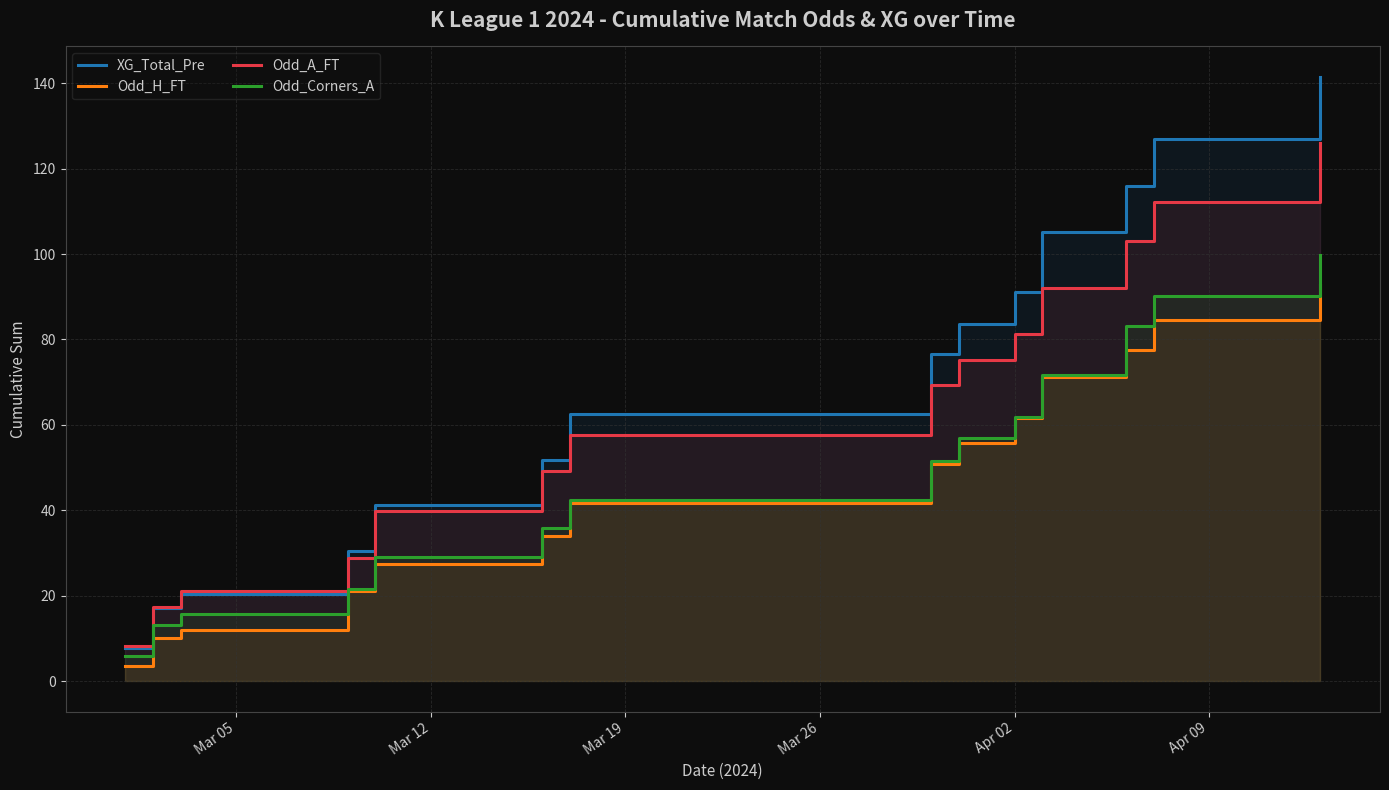

What is the value of the Odd_H_FT point at the 10th from the left?

61.5